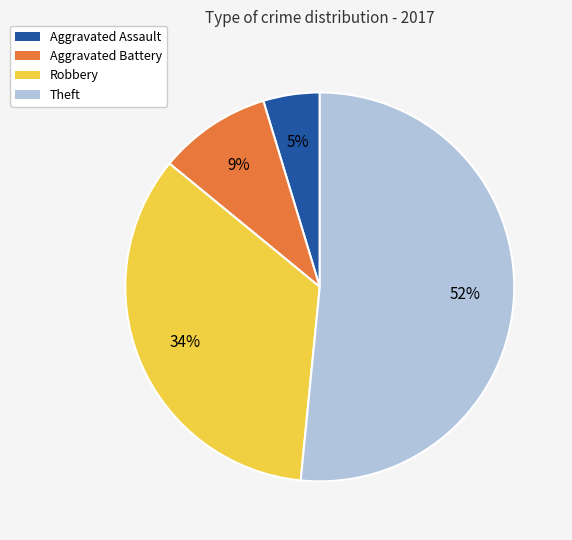

To the nearest percent, what is the difference between the largest and smallest slice percentages?

47%